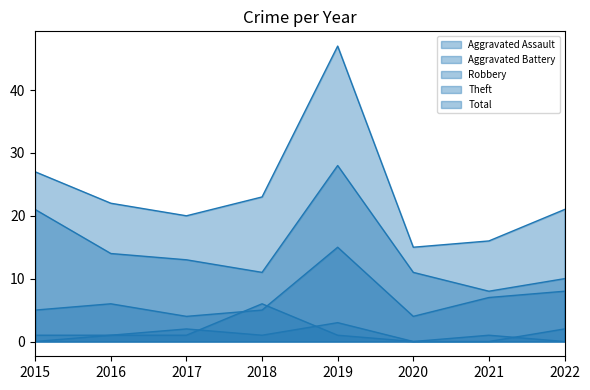

How many positive values does the Aggravated Assault series have?

5